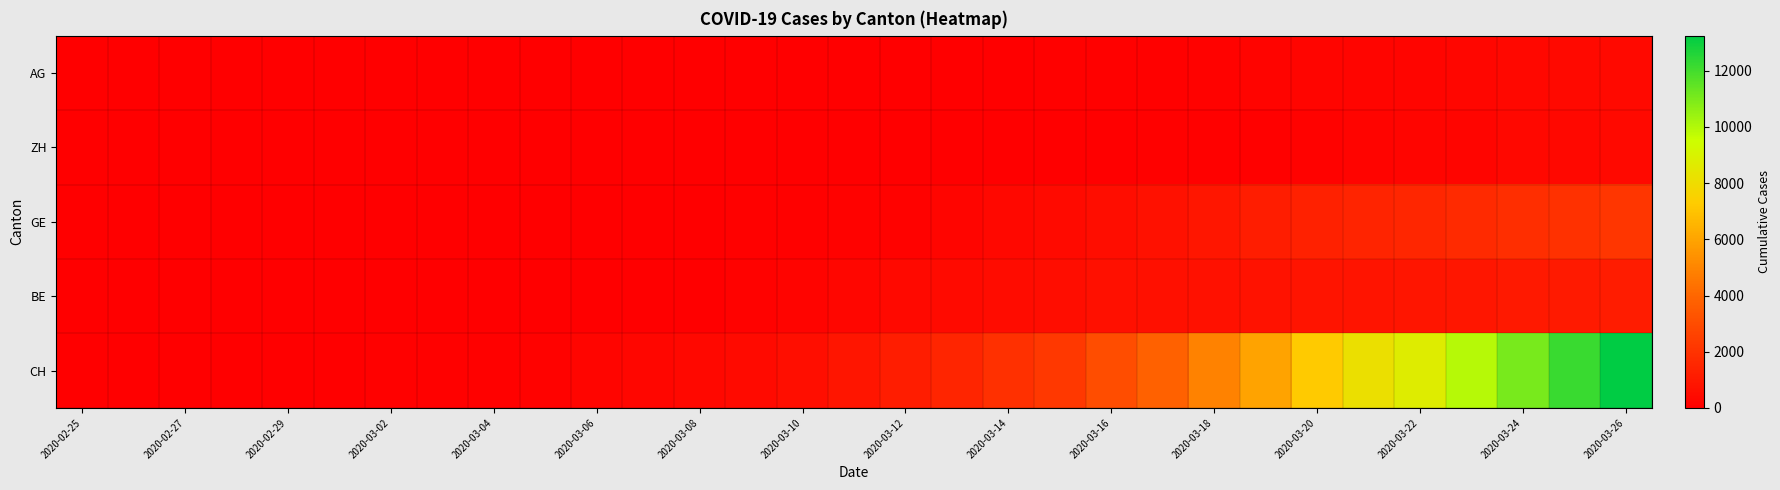

At how many categories does at least one series exceed 12673?

1